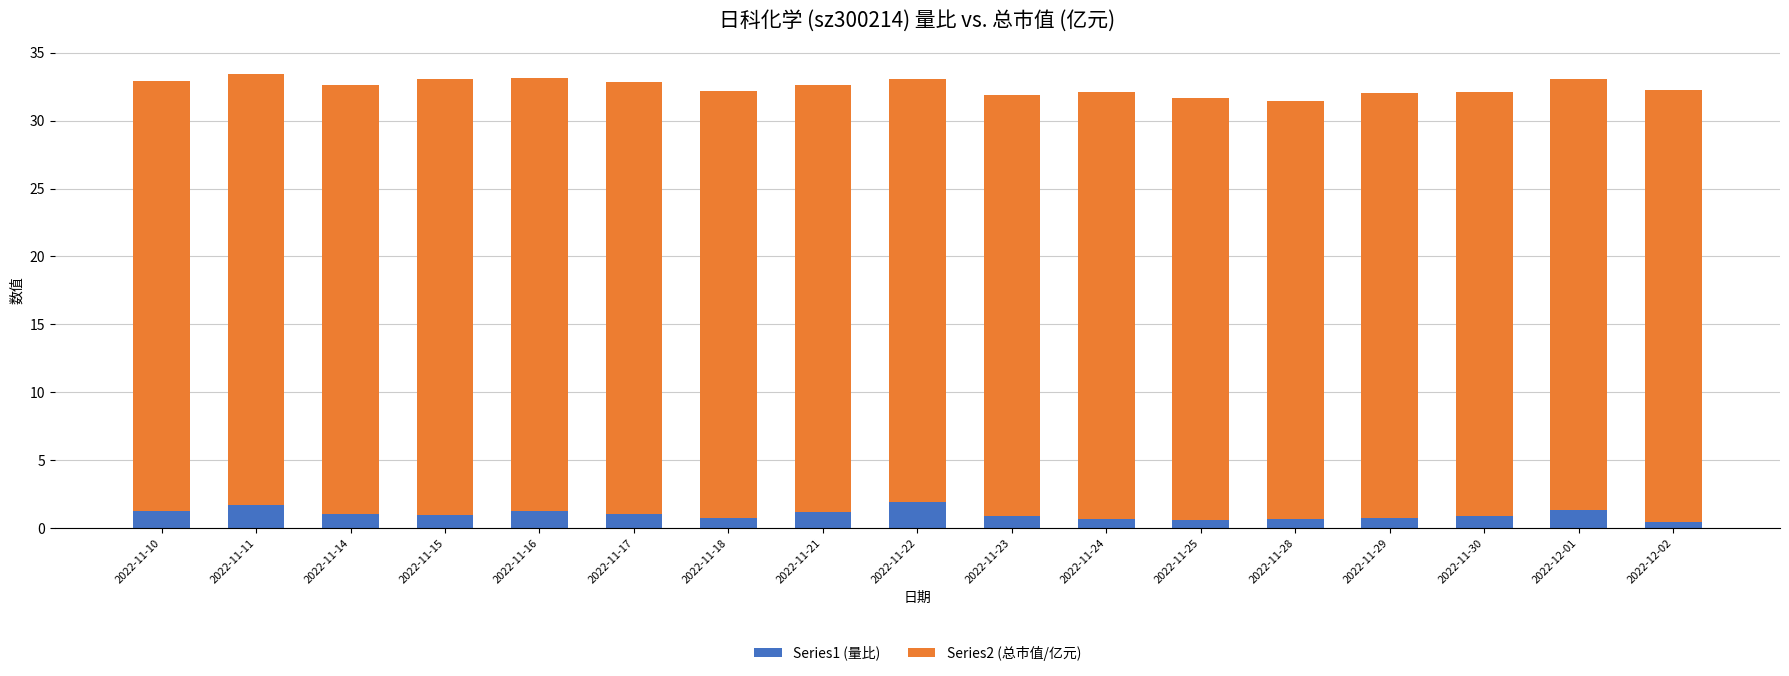

The value of Series1 (量比) at 2022-11-22 is 1.9. True or false?

True